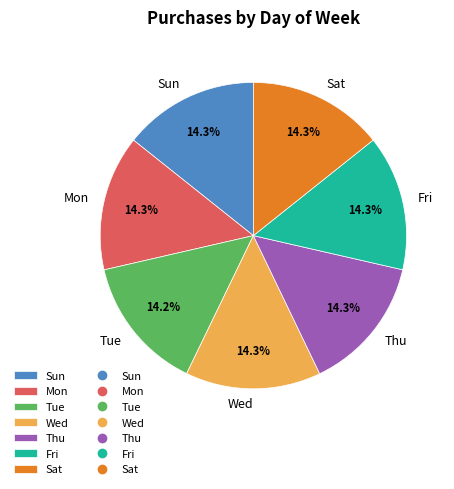

What percentage is NOT represented by Sun?

85.7%